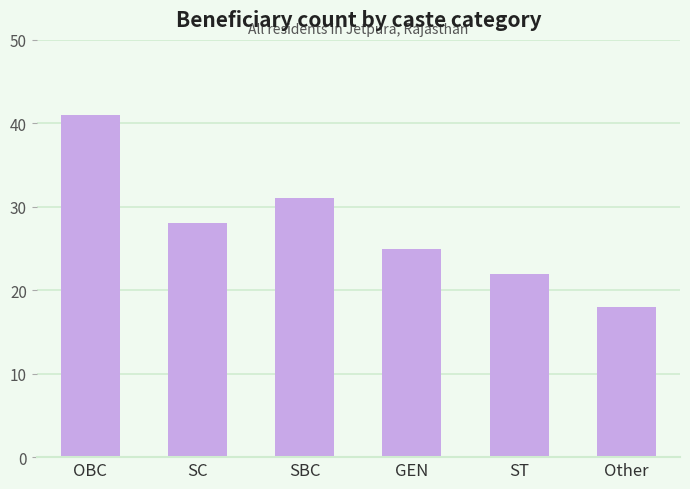

Which category has the highest value across all series?

OBC